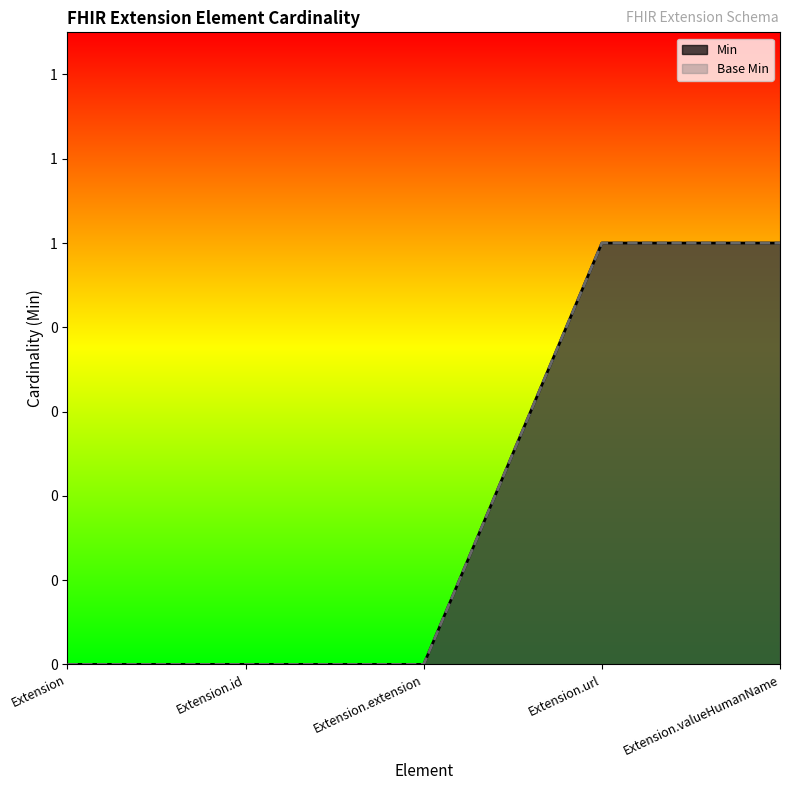

Is it true that Min equals 0 at Extension?

True